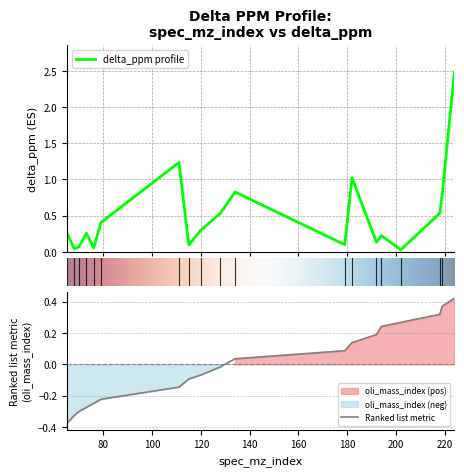

Rank the categories by value from highest to lowest.

224, 111, 182, 134, 219, 128, 218, 79, 120, 65, 73, 194, 192, 179, 115, 70, 76, 68, 202